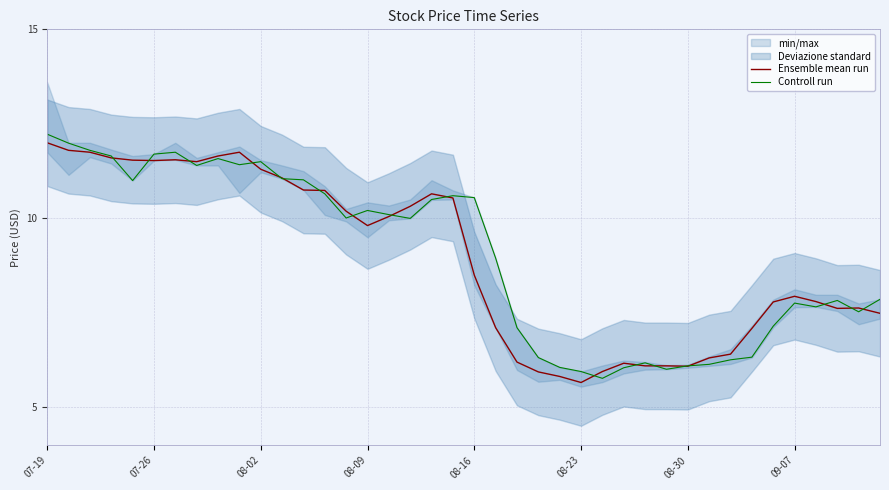

List the series in order of their peak value, highest first.

Controll run, Ensemble mean run